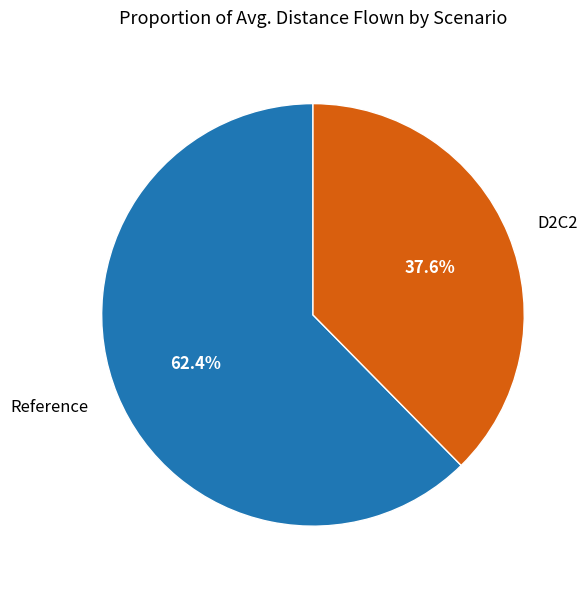

Rank the categories by value from lowest to highest.

D2C2, Reference